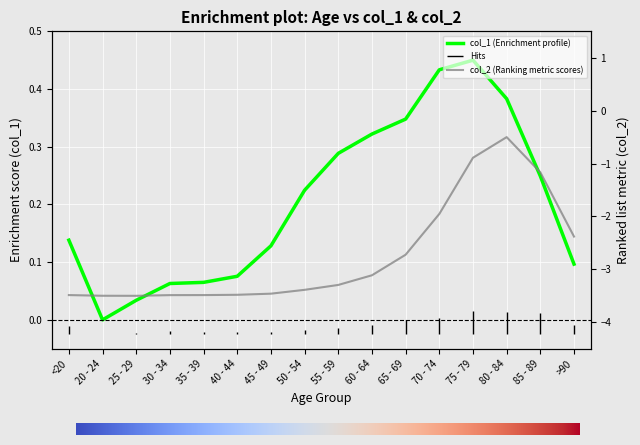

How many interior local peaks does the col_2 series have?

1